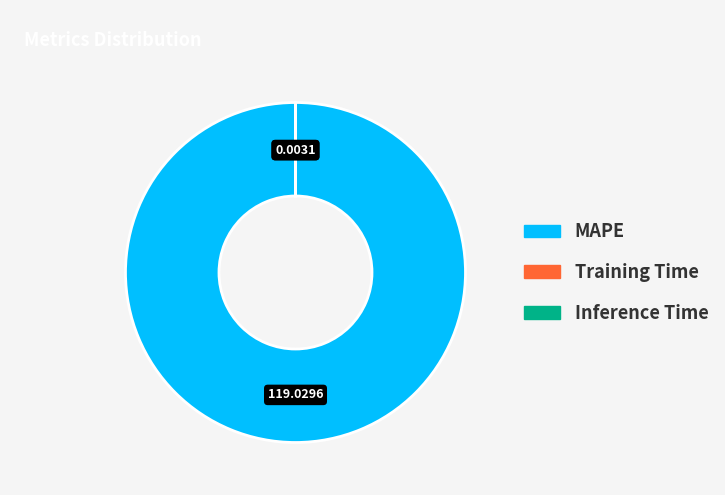

Which slice is the largest?

MAPE